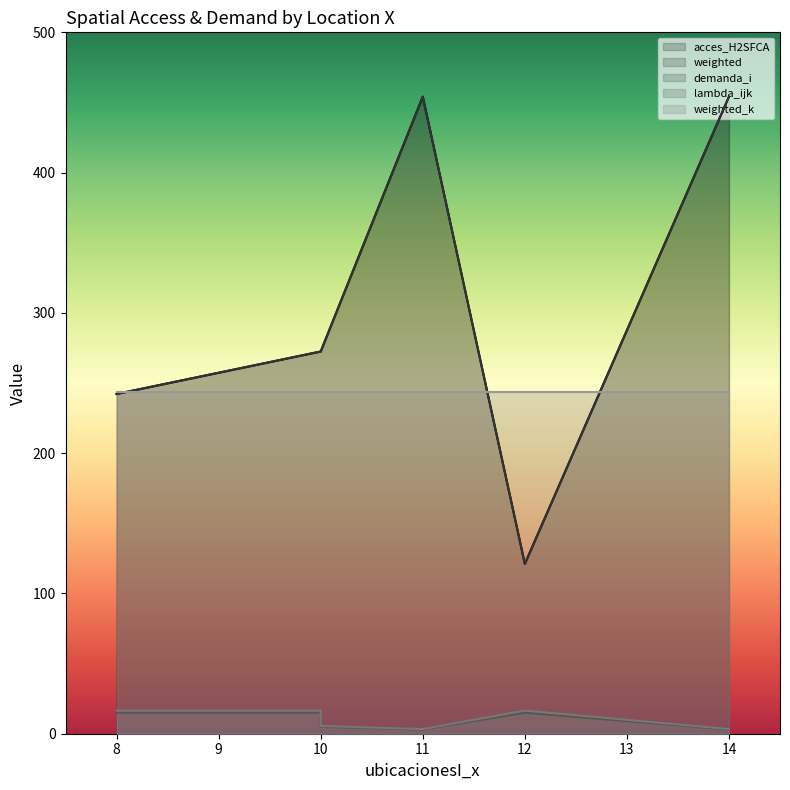

Does the chart display data point markers on the line(s)?

No